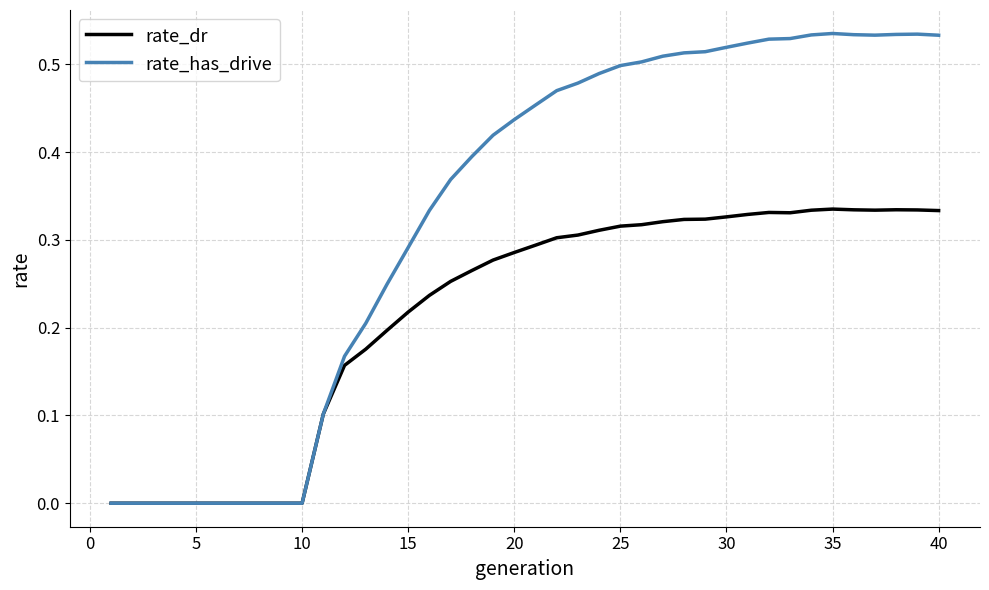

Which series has the largest range (max minus min)?

rate_has_drive